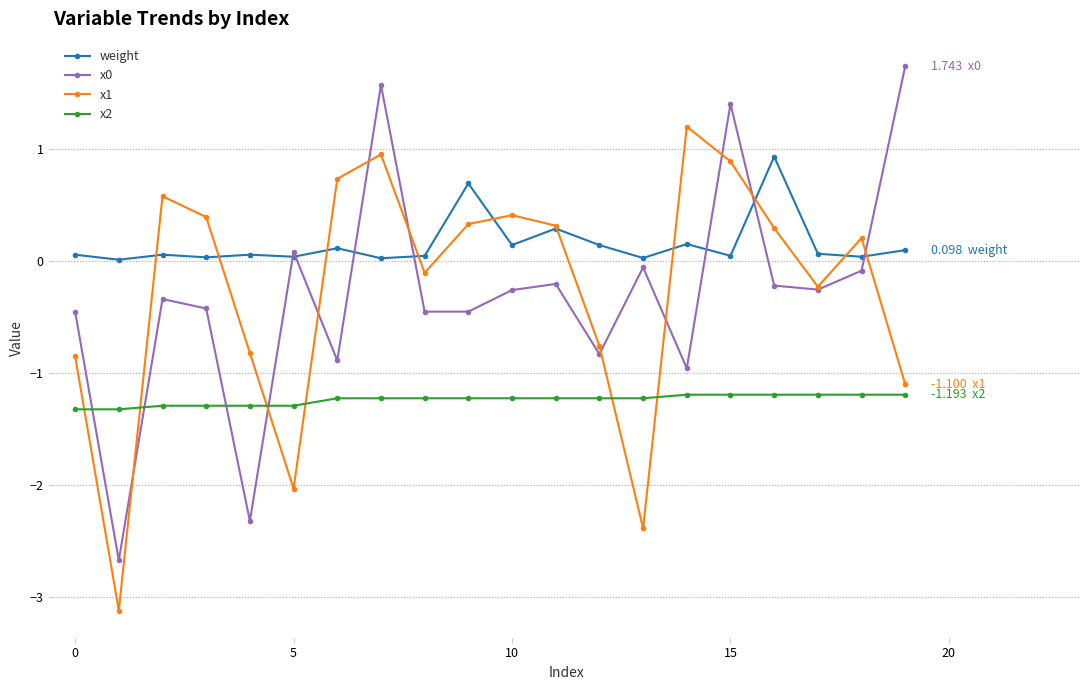

Does the chart display data point markers on the line(s)?

Yes